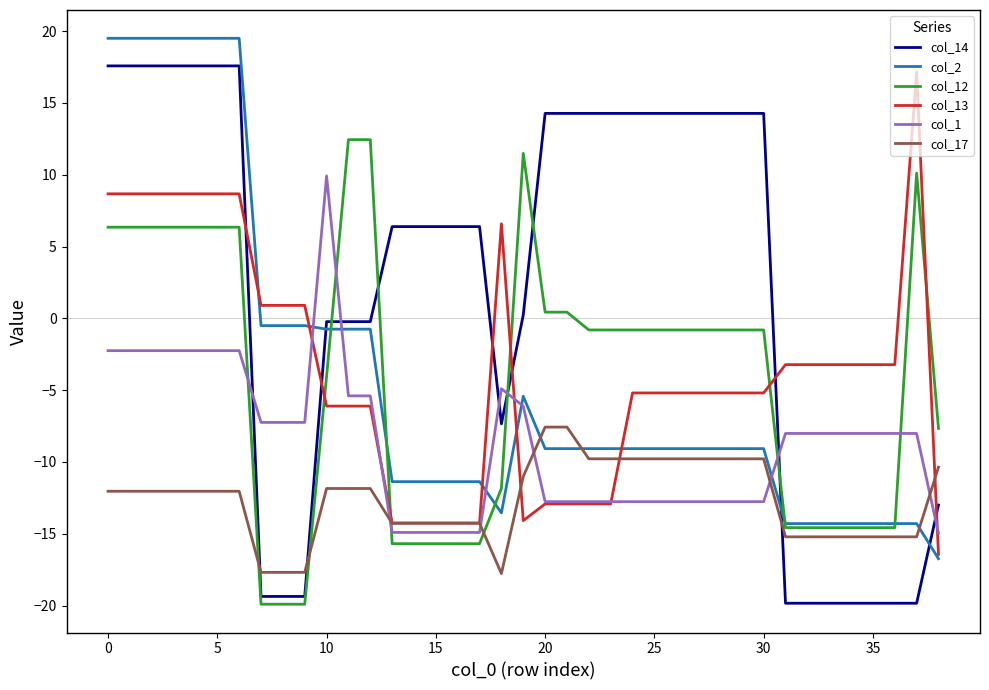

Which series has the largest range (max minus min)?

col_14